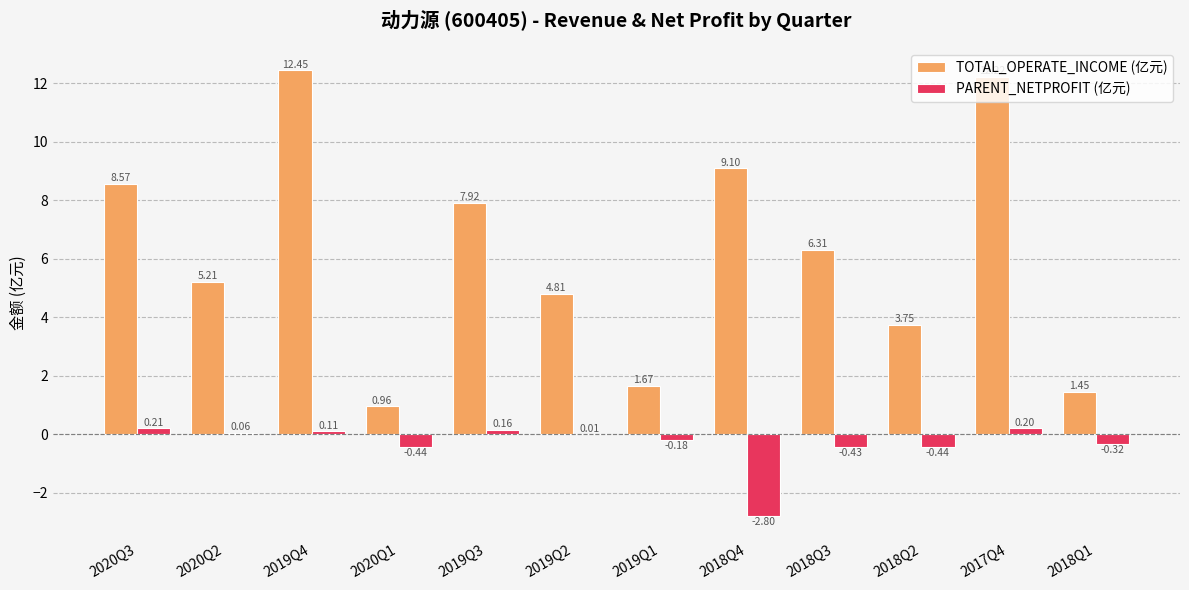

What is the total value across all series at 2020Q2?

5.3